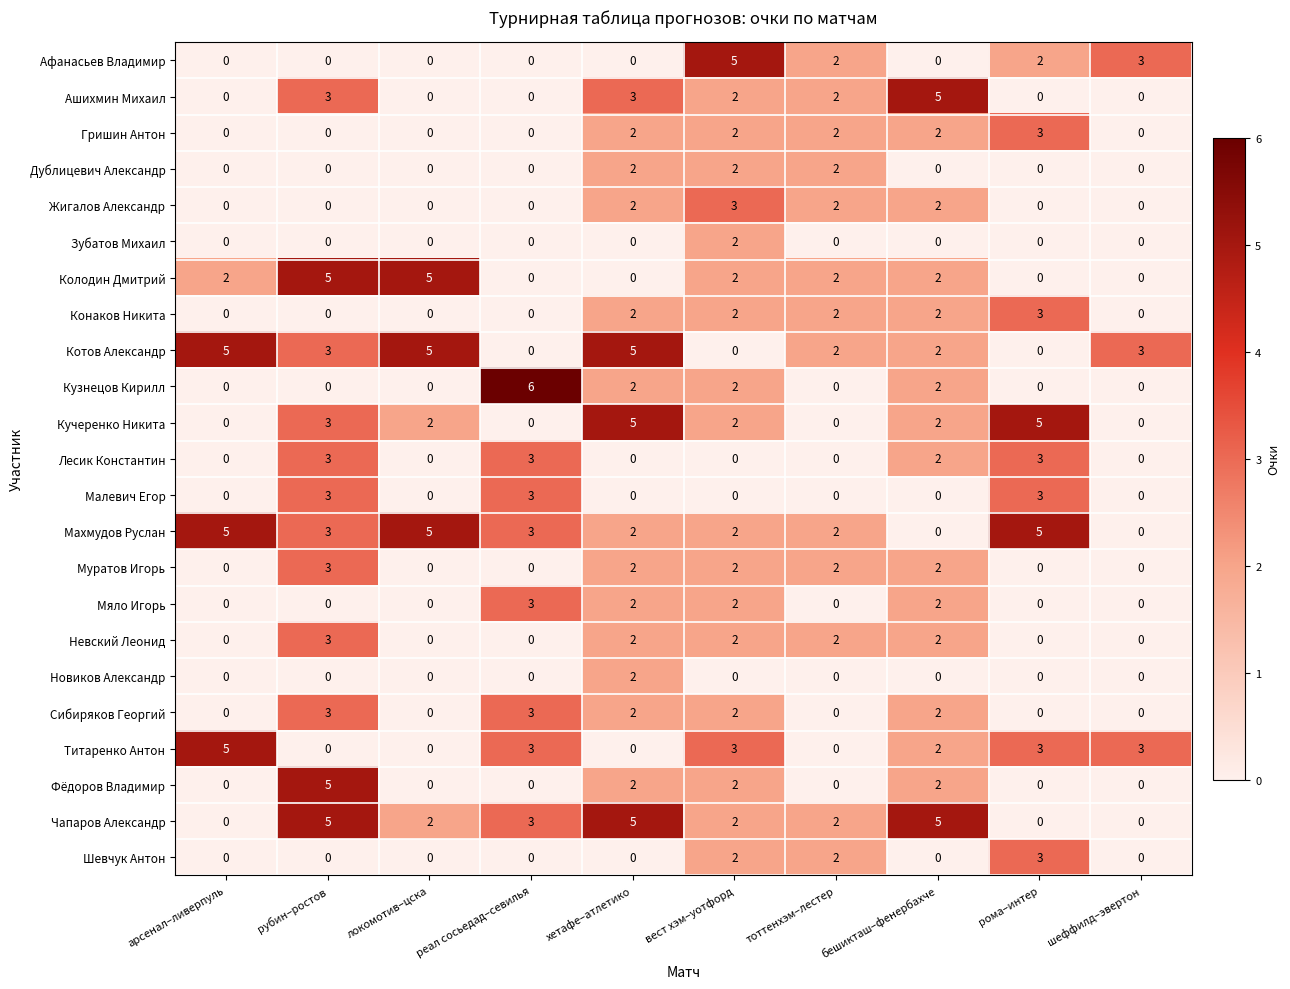

What is the difference between the highest and lowest values at хетафе–атлетико?

5